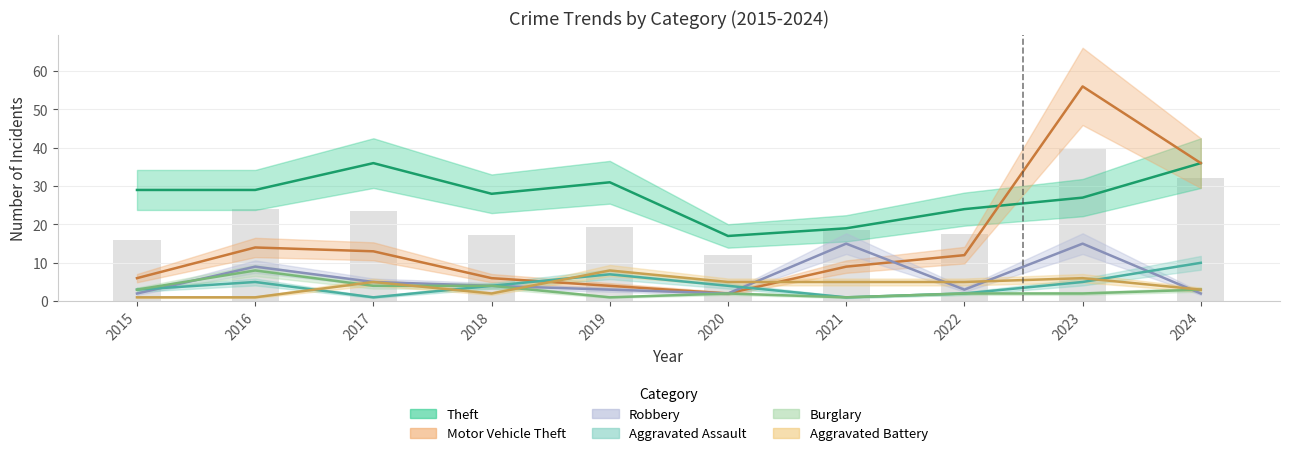

What is the total value across all series at 2023?

111